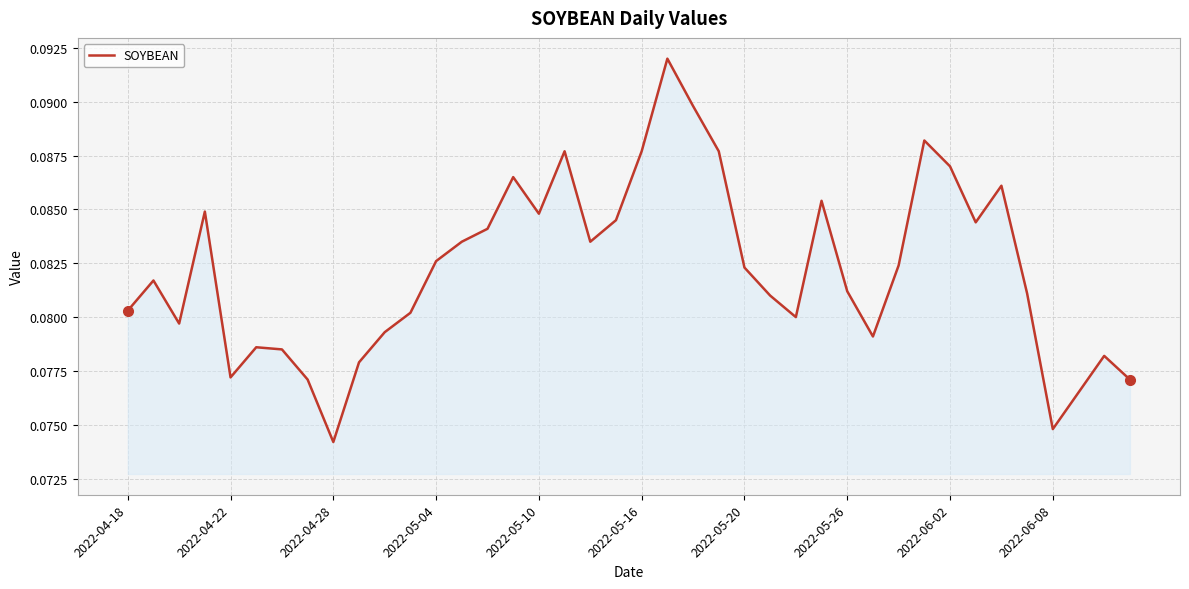

Which label corresponds to the smallest value in the chart?

2022-04-28